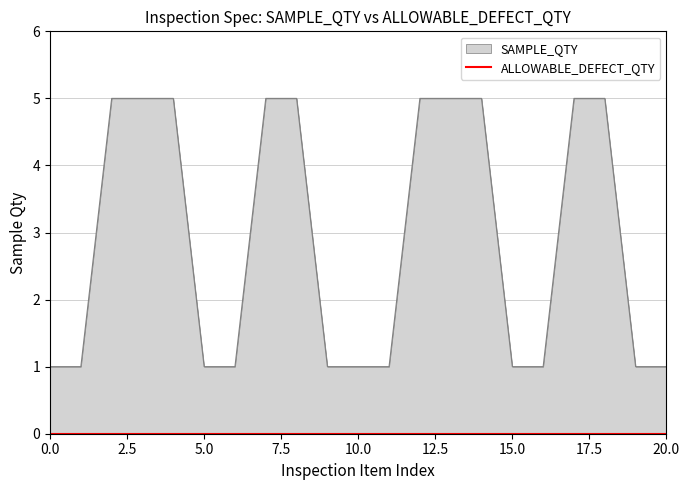

True or false: the data has more than 1 interior local peaks.

False